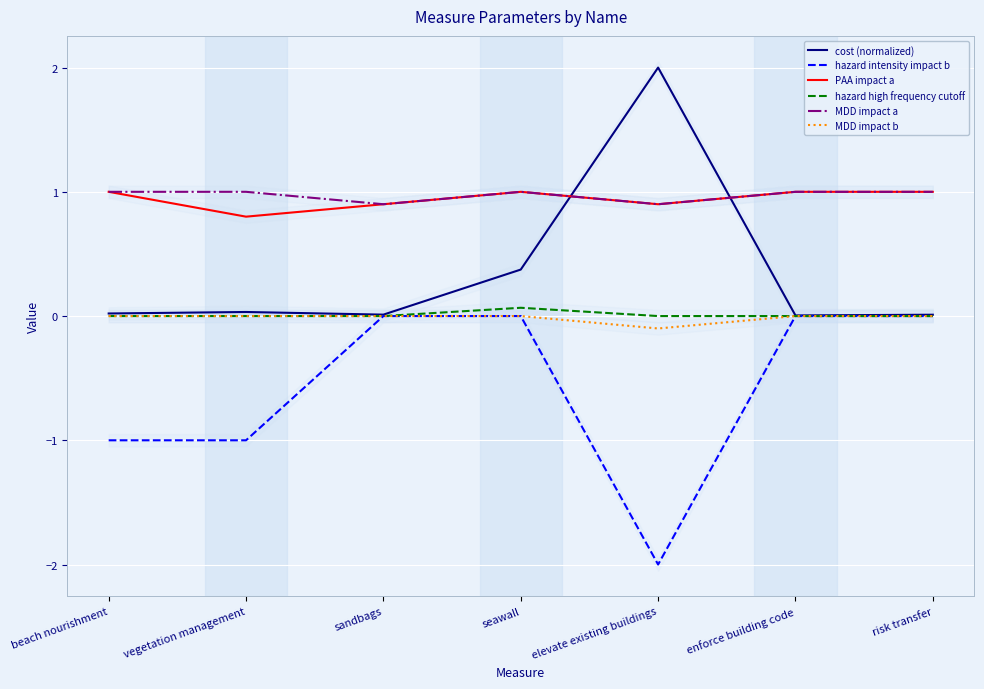

How many series are shown in this chart?

6